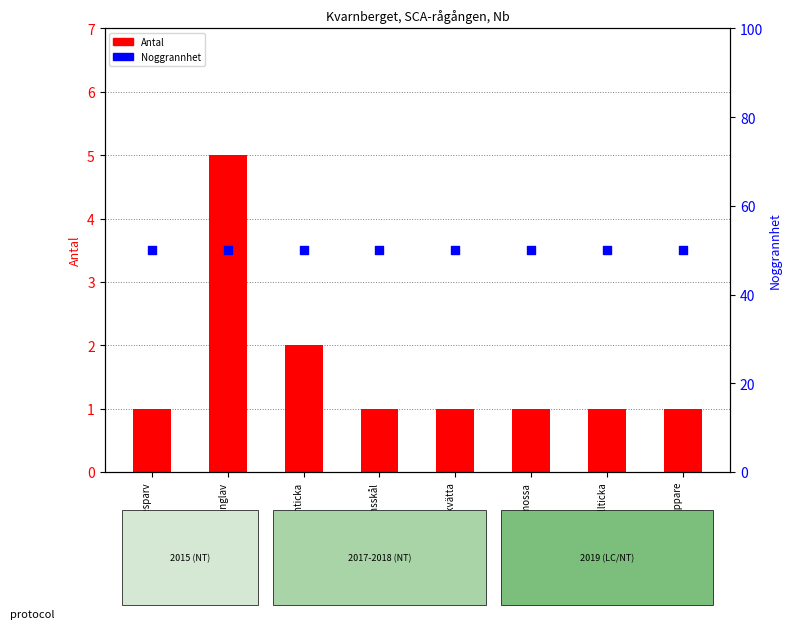

Which series reaches the maximum Y coordinate?

Noggrannhet